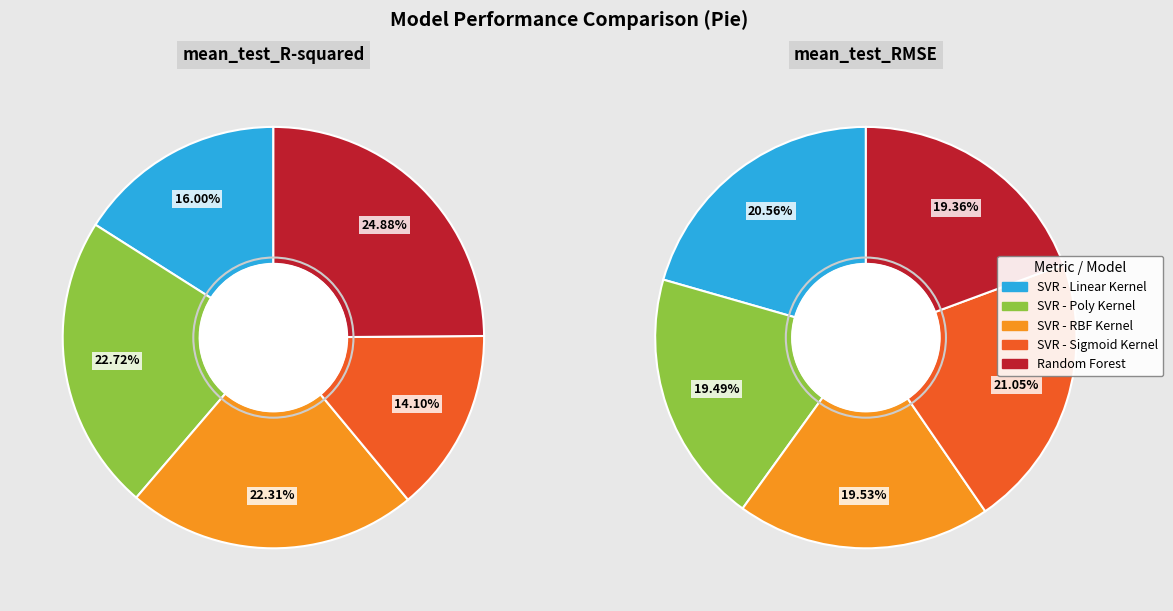

True or false: Random Forest accounts for 19% of the total.

True